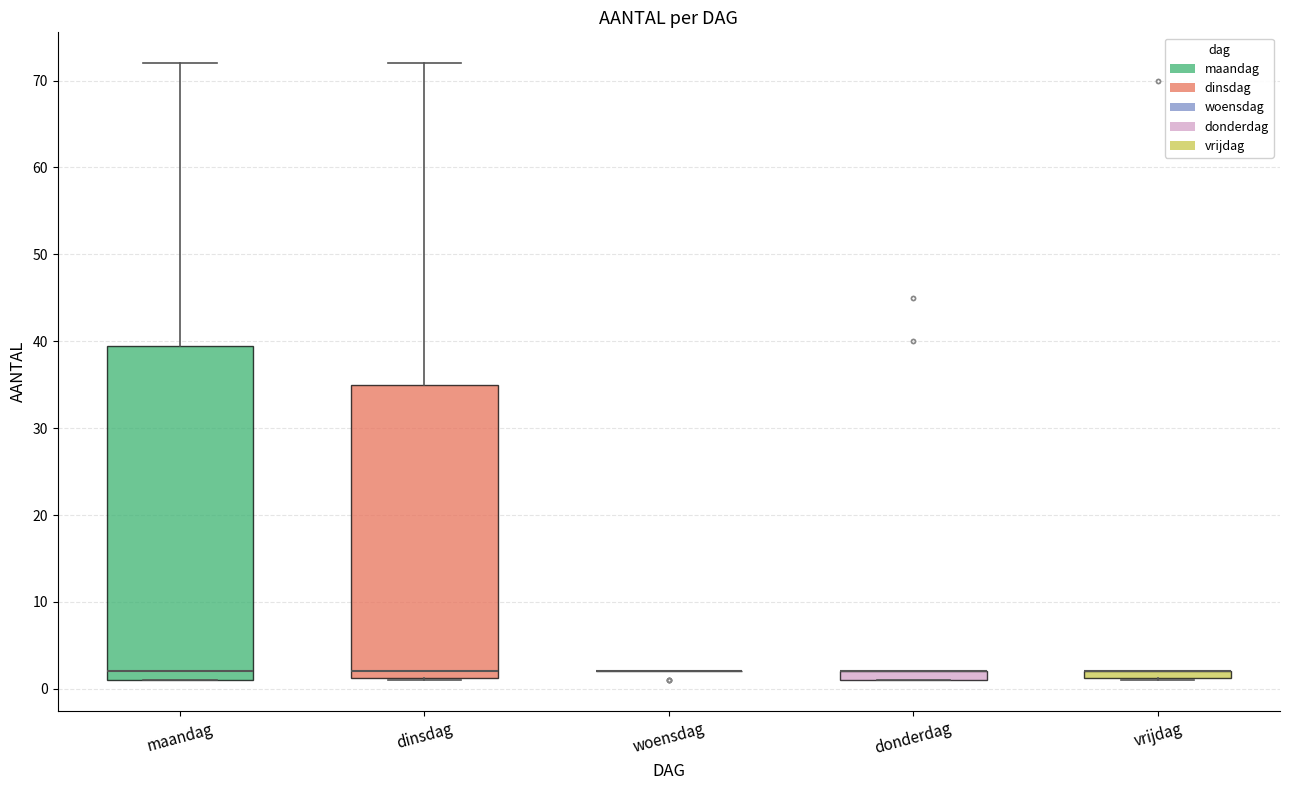

Comparing the boxes themselves (not the whiskers), which one is the tallest?

maandag